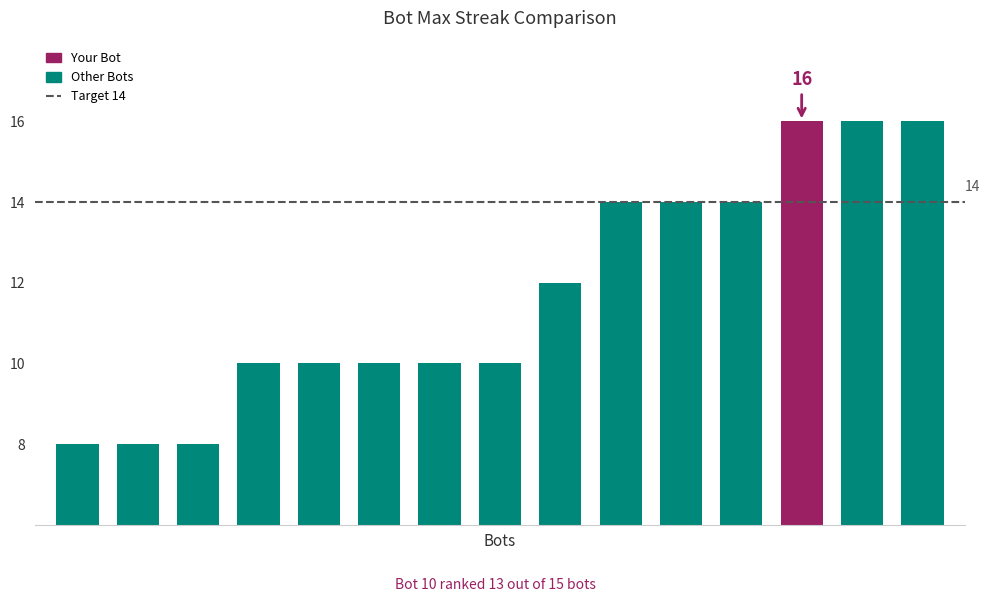

Reading left to right, extract all data points from this chart.

8	8	8	10	10	10	10	10	12	14	14	14	16	16	16